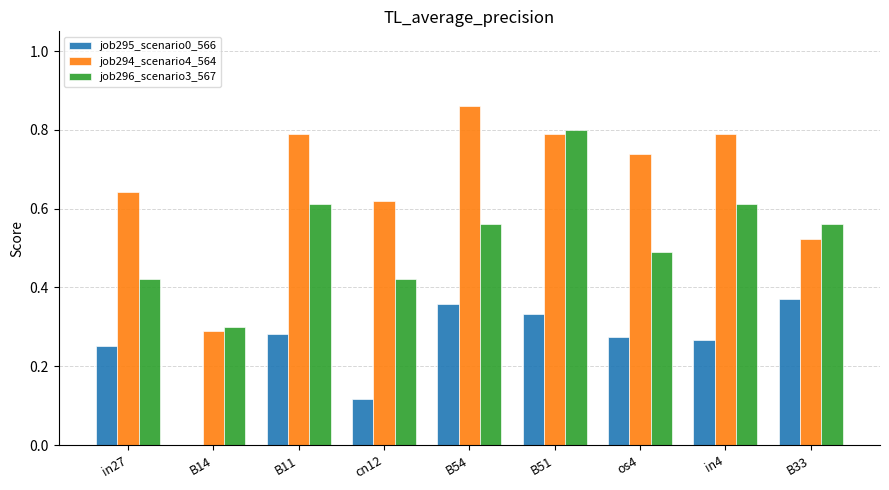

Between B14 and B11, which series saw the biggest shift?

job294_scenario4_564